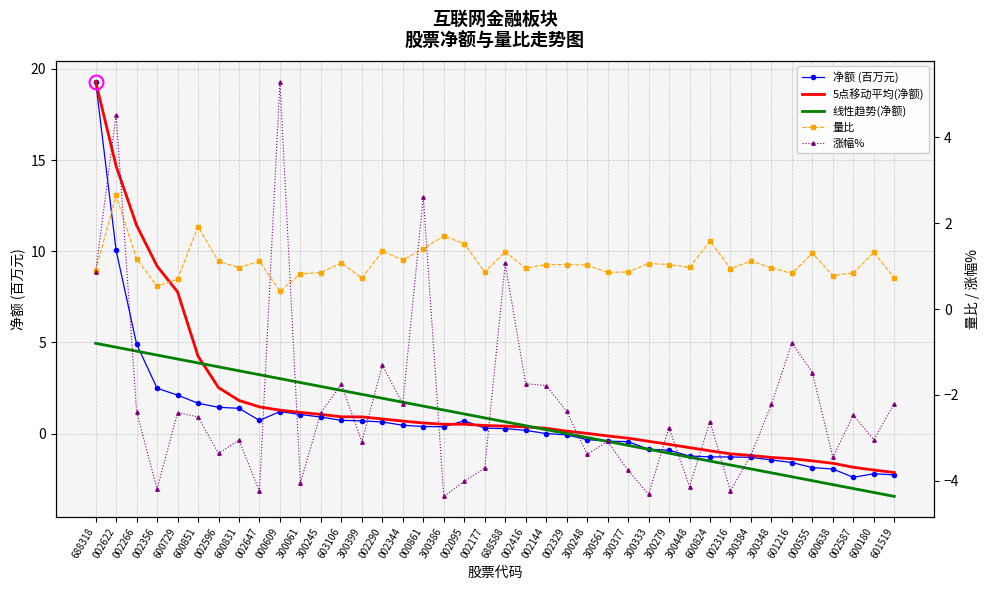

What is the label of the 10th point from the left?

000609